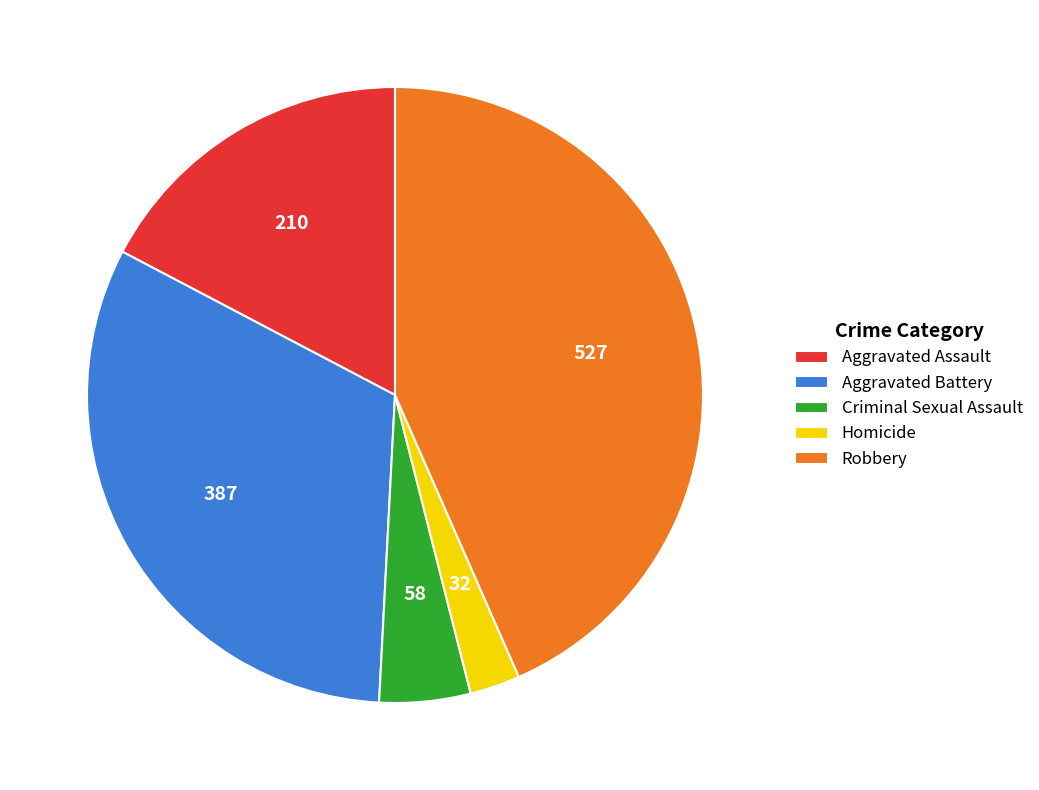

The Robbery slice represents 43% of the pie. True or false?

True